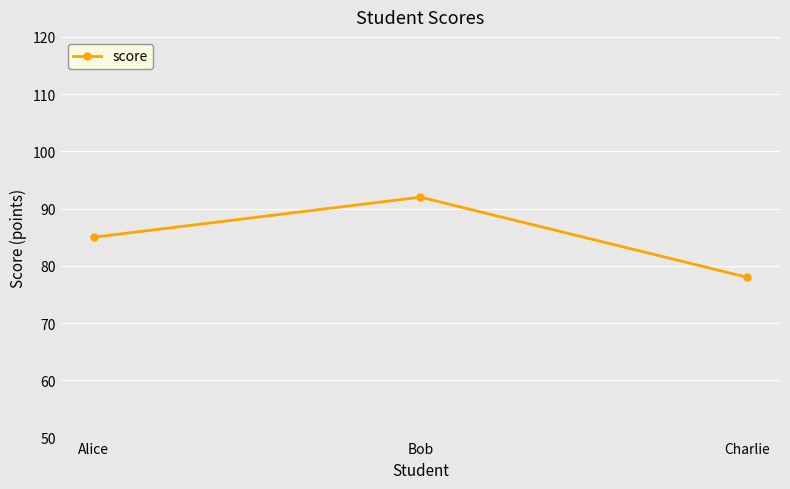

Reading right to left, extract all data points from this chart.

78	92	85